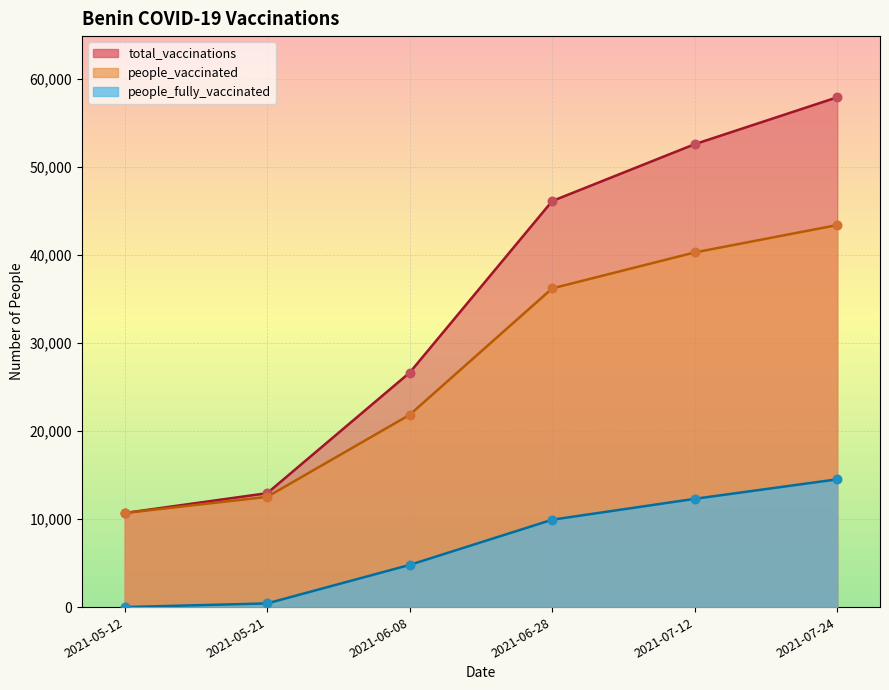

Which series has the widest spread of Y values?

total_vaccinations